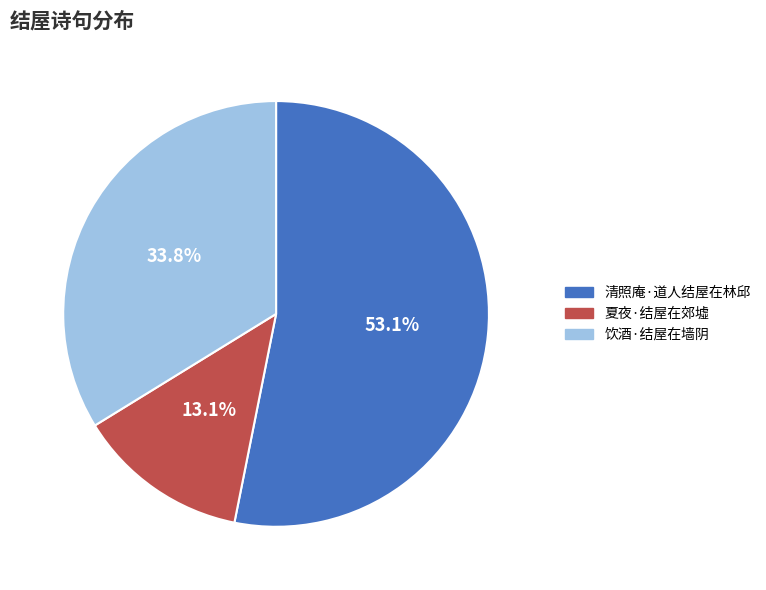

How many slices are in this pie chart?

3